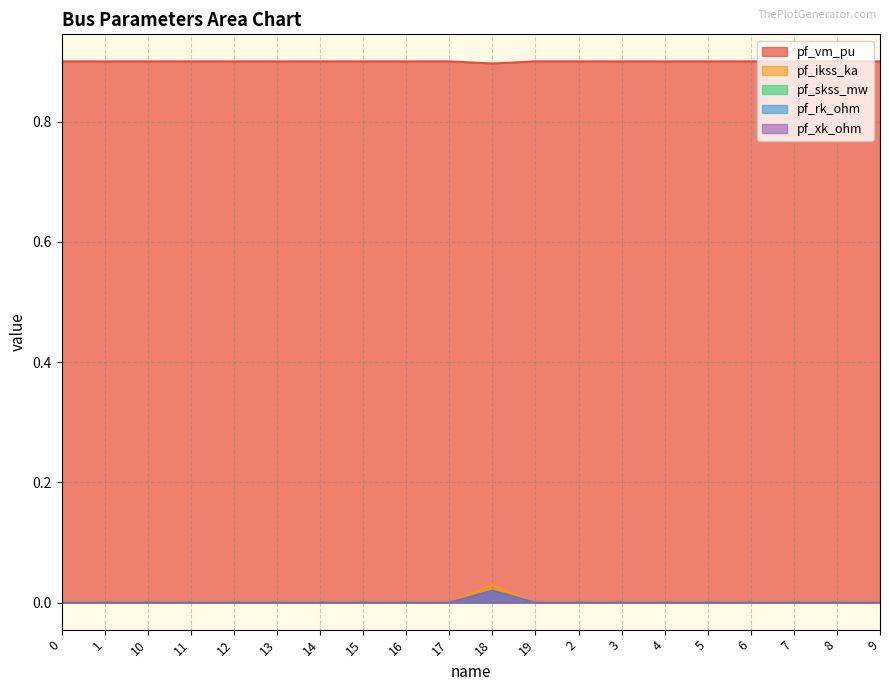

True or false: pf_vm_pu and pf_ikss_ka cross at least once.

False